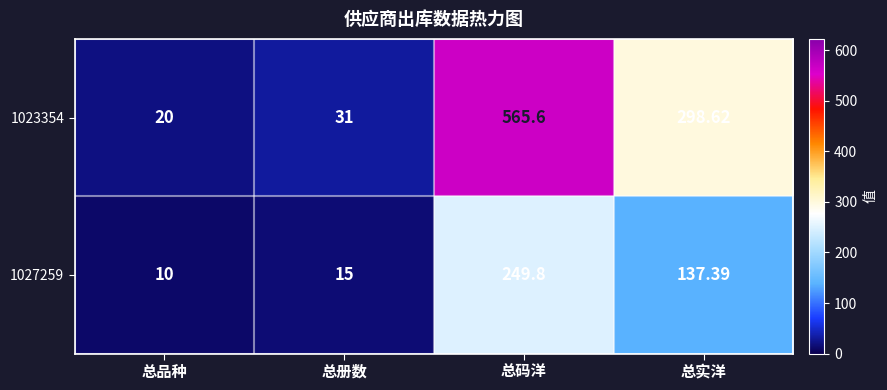

Count the number of categories in the chart.

4